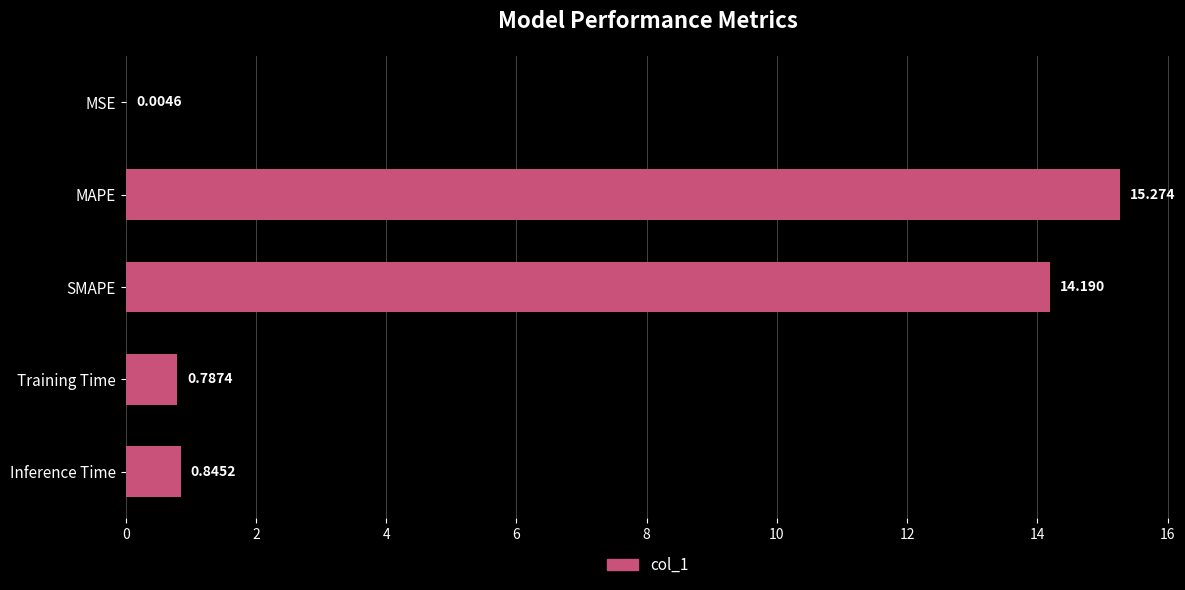

At which label is the value closest to 7?

Inference Time